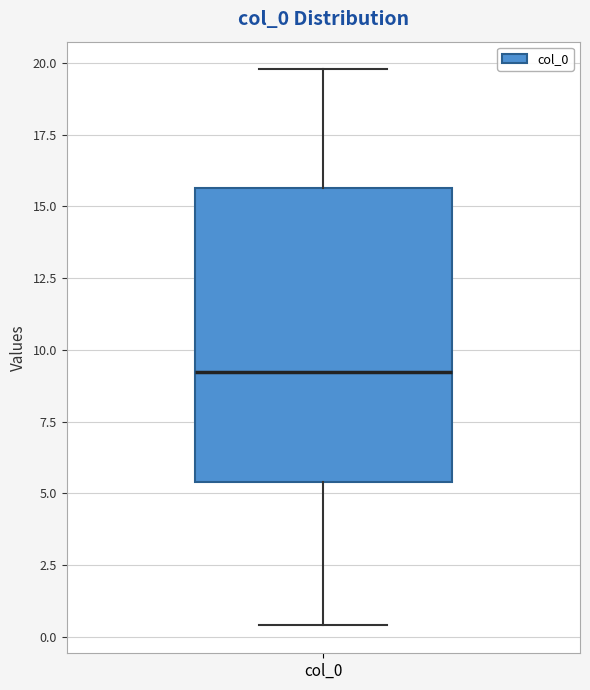

Transcribe this box plot: give where the median line is, the range the box spans, and where the two whiskers end, as read against the y-axis. The values are not printed on the chart, so give them approximately, as read against the axis.

median 9.0, box 5.5 to 15.5, whiskers 0.5 to 20.0